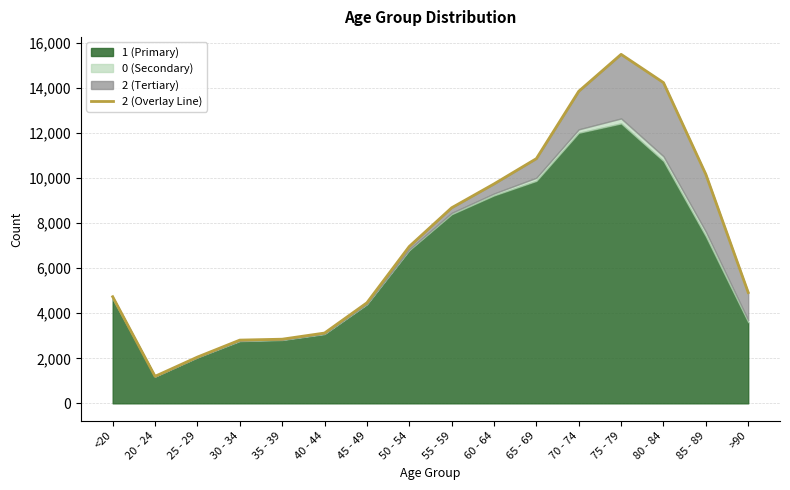

Approximately how many times larger is the value at >90 compared to 35 - 39?

1.7